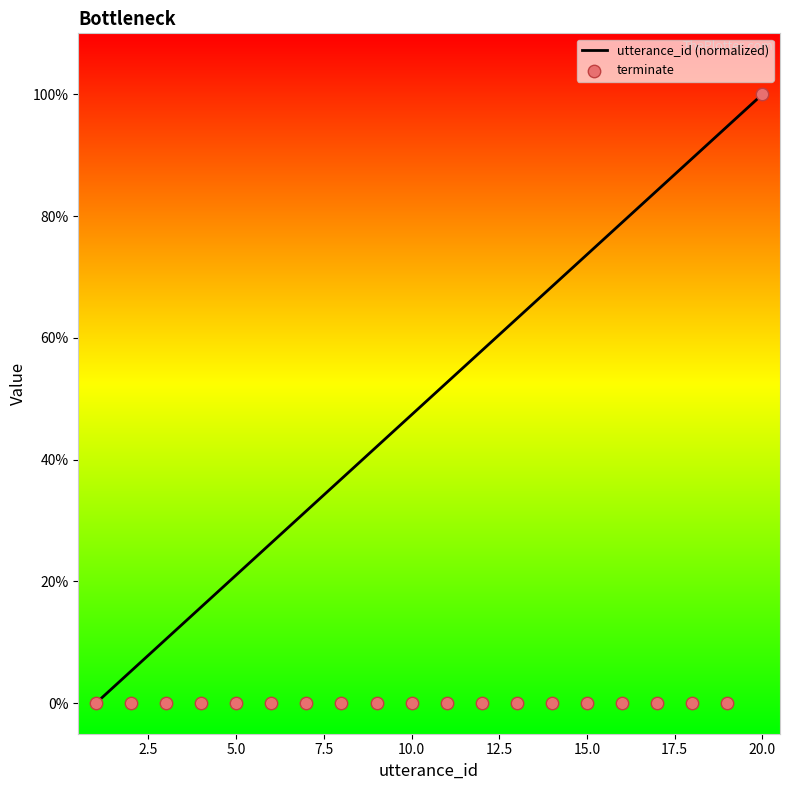

At how many categories does at least one series exceed 0?

19